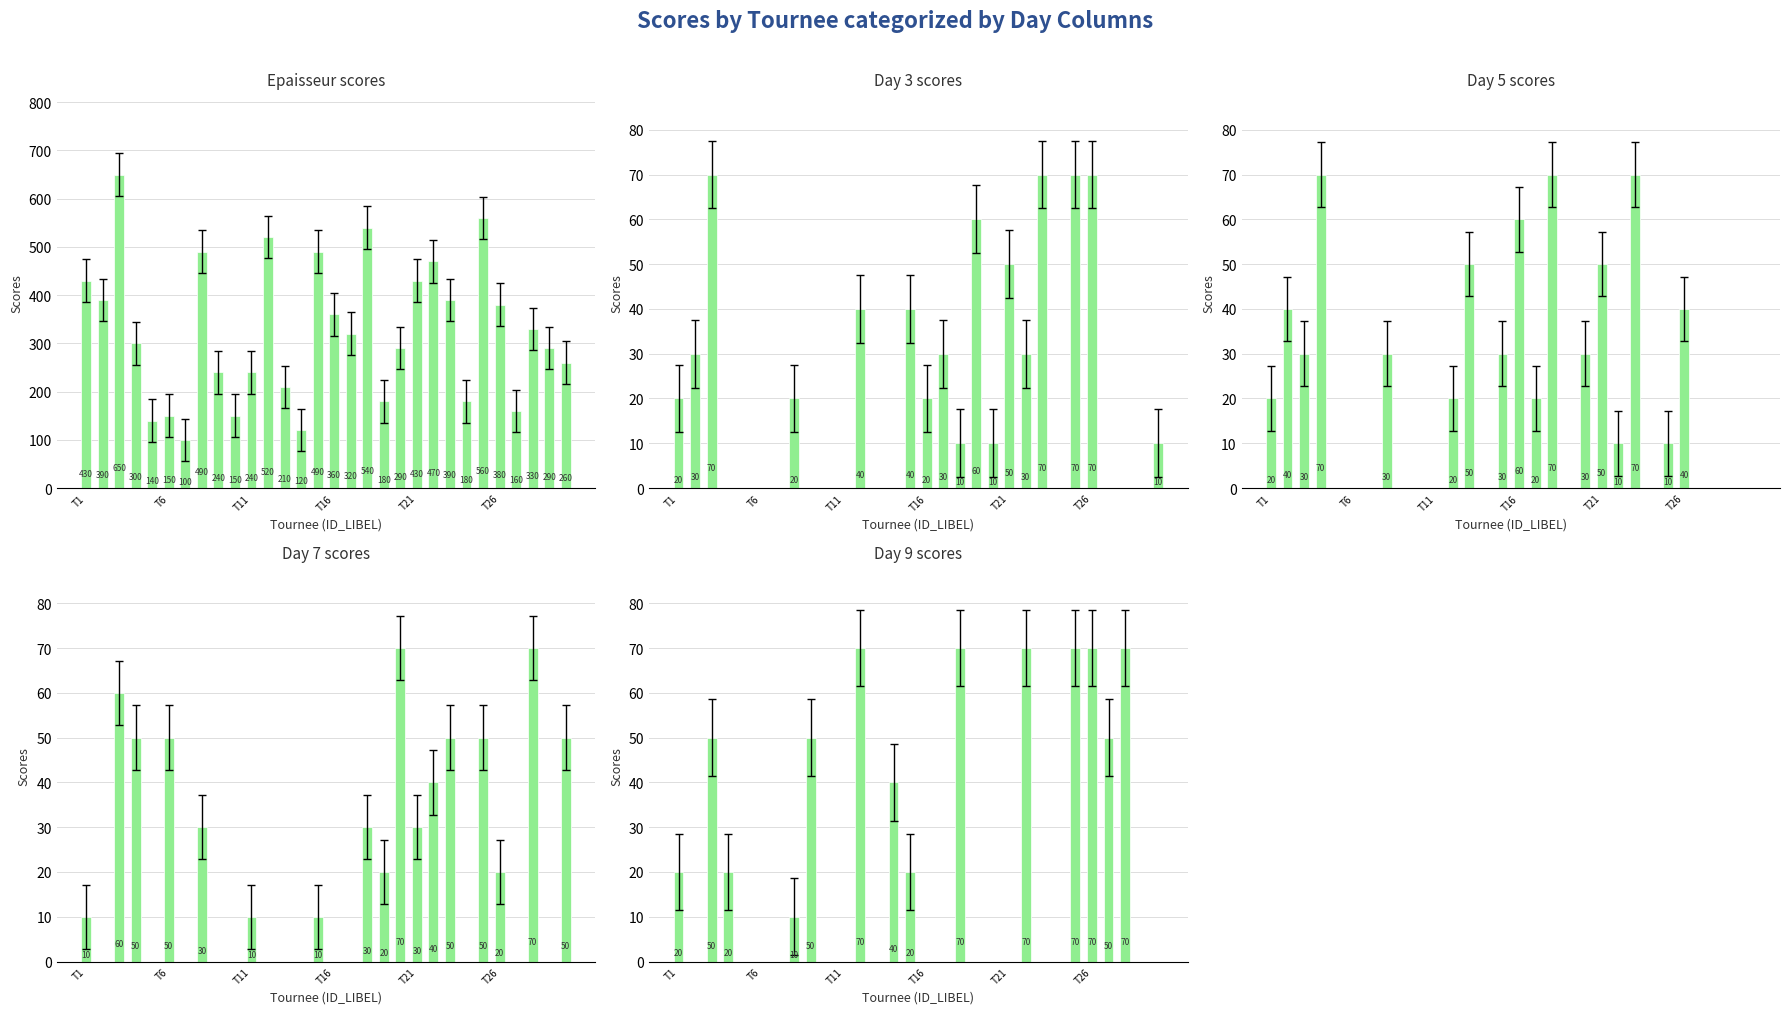

How many series are shown in this chart?

5